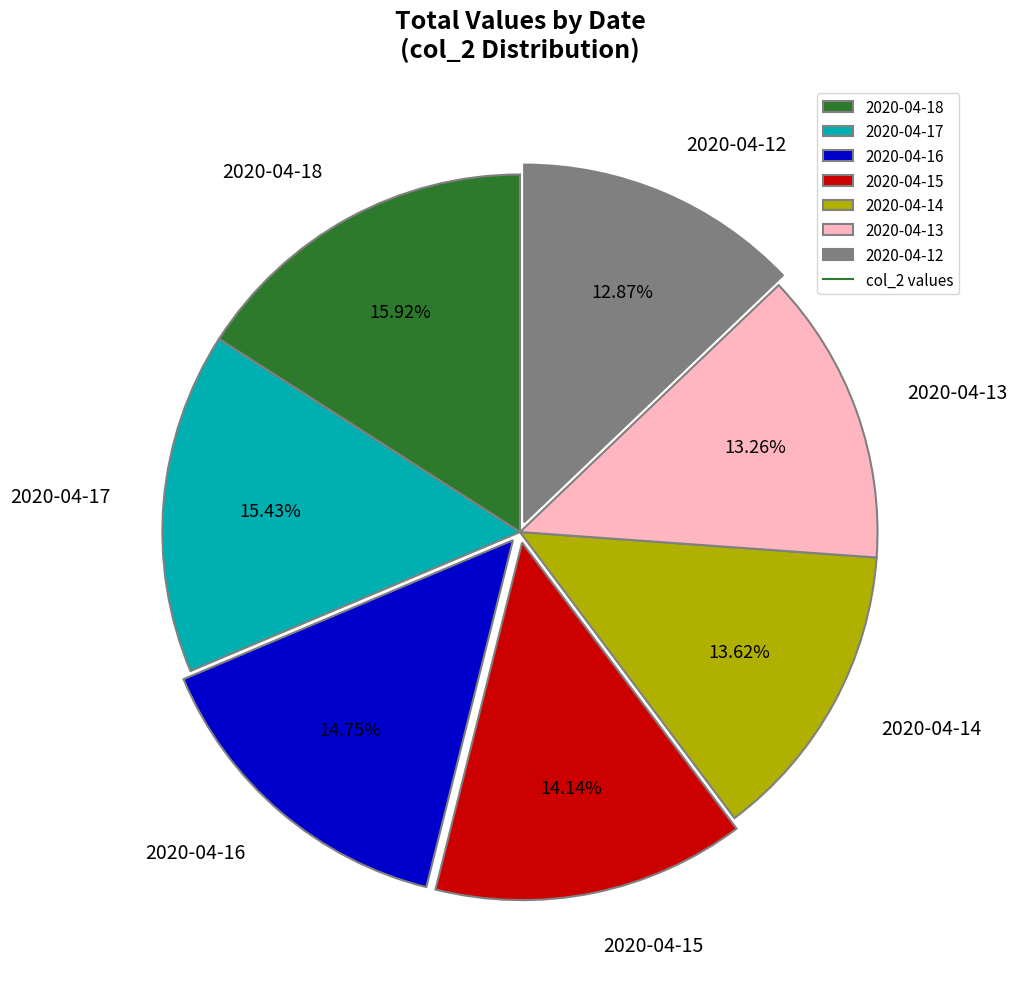

Which has a higher value, 2020-04-16 or 2020-04-14?

2020-04-16